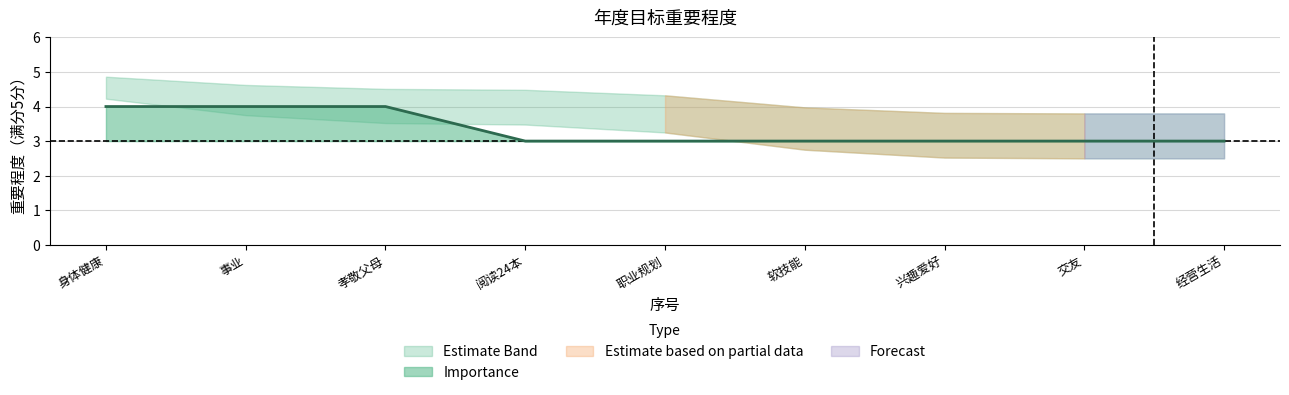

The value of Importance at 2 is 0.9. True or false?

False